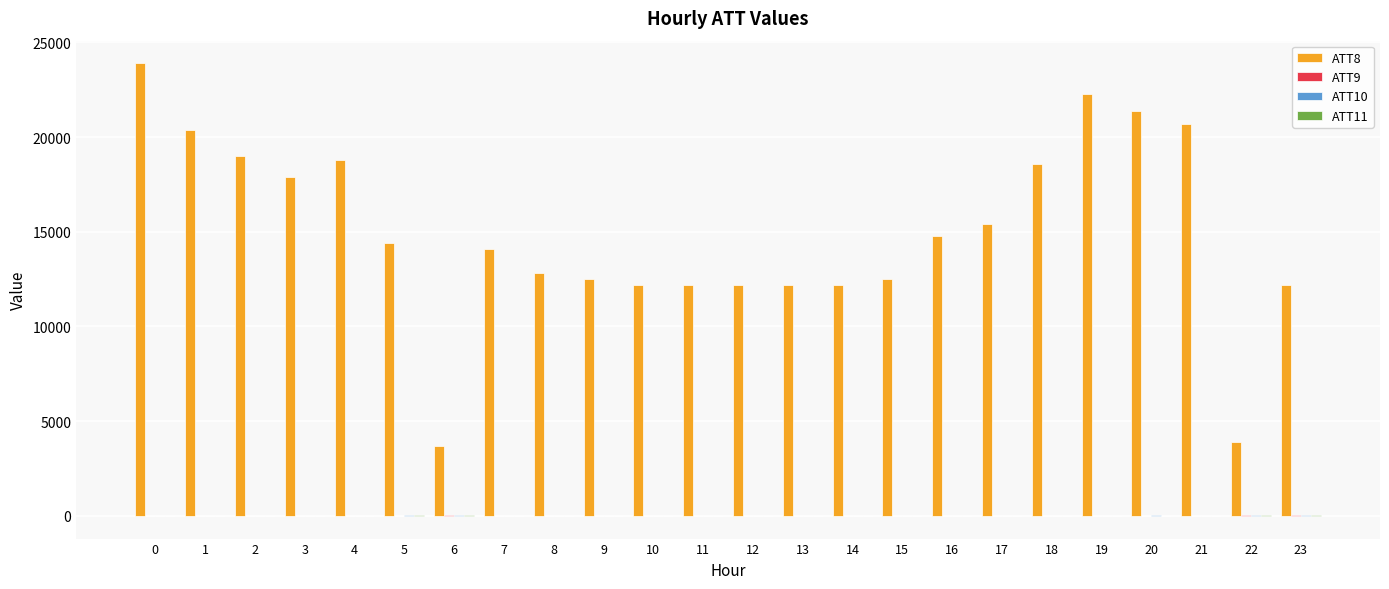

How many groups of bars are there?

24